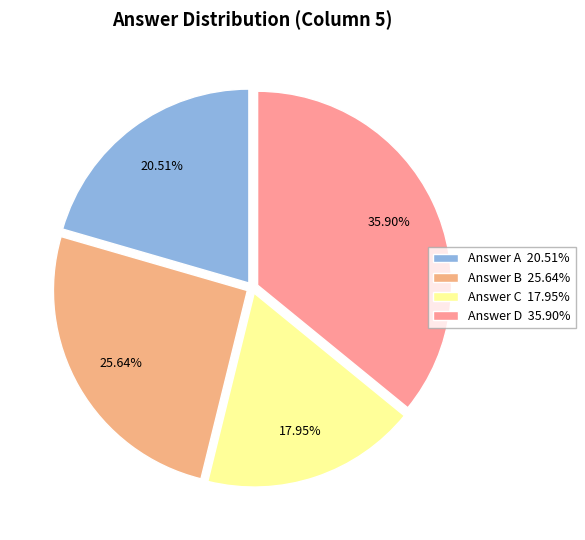

Does any single category account for the majority?

No